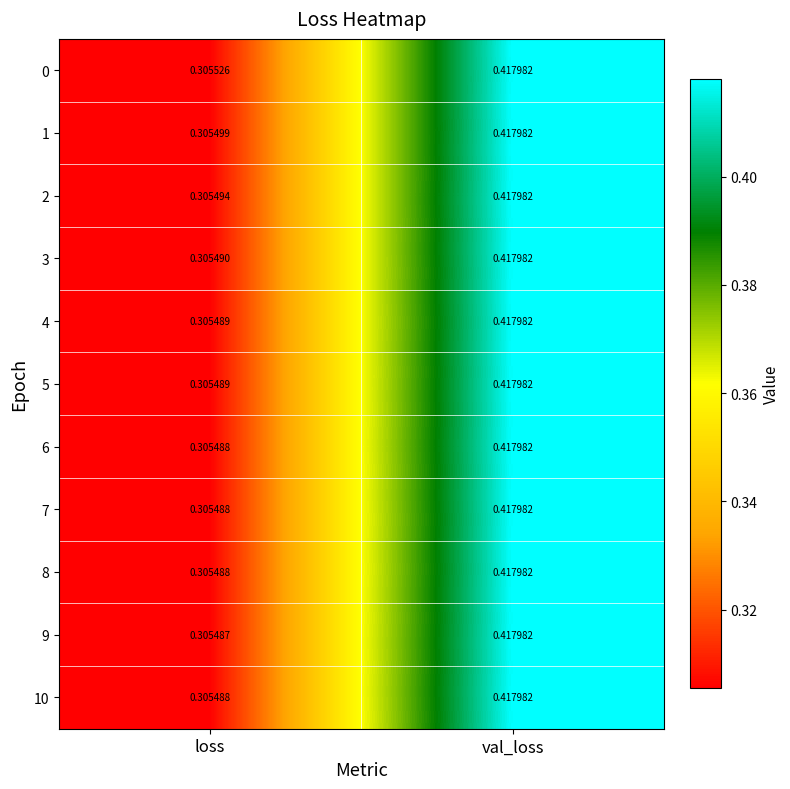

Rank the categories by 2 value from lowest to highest.

loss, val_loss